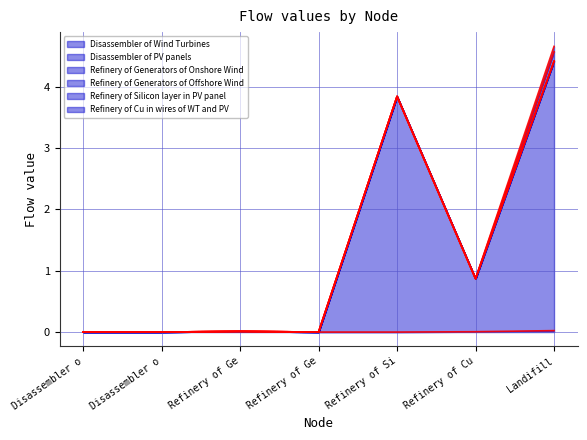

Does the chart display data point markers on the line(s)?

No